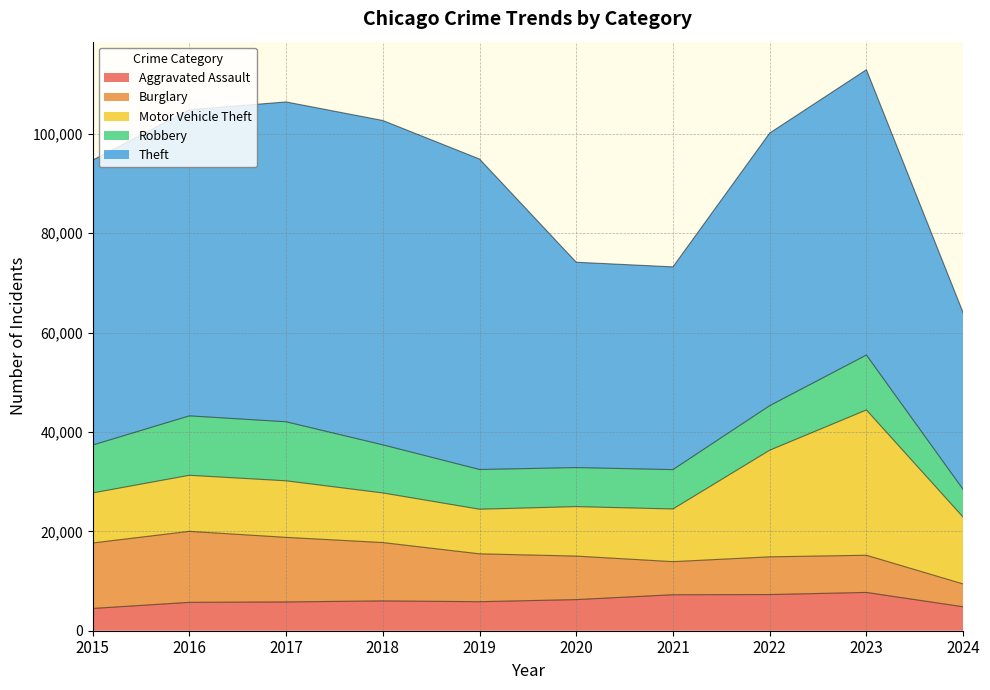

What is the highest value of the Burglary series?

14289